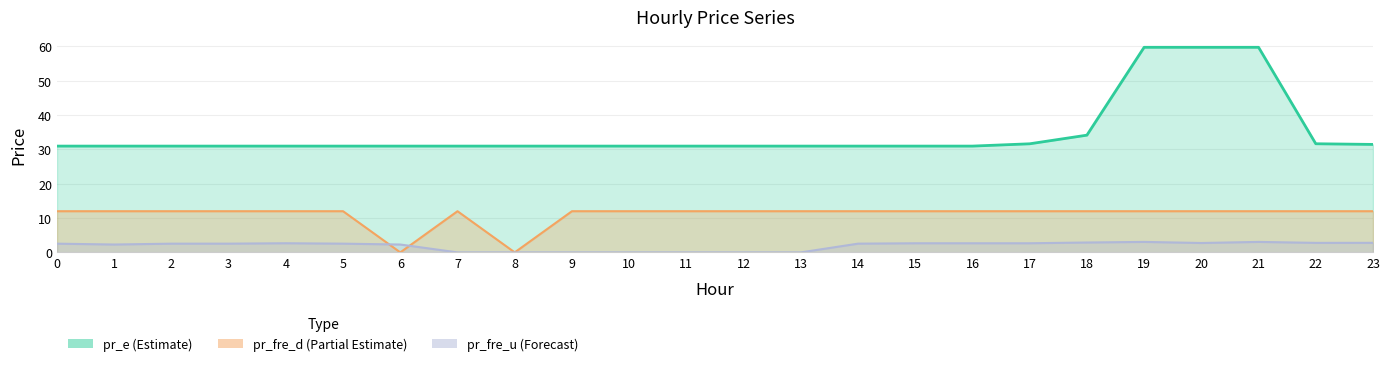

The value of pr_fre_d at 1 is 16.7. True or false?

False